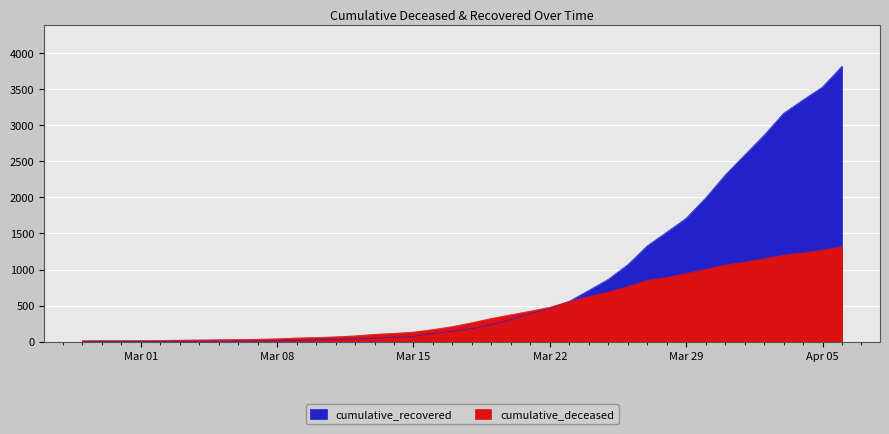

At how many categories does at least one series exceed 2577?

6